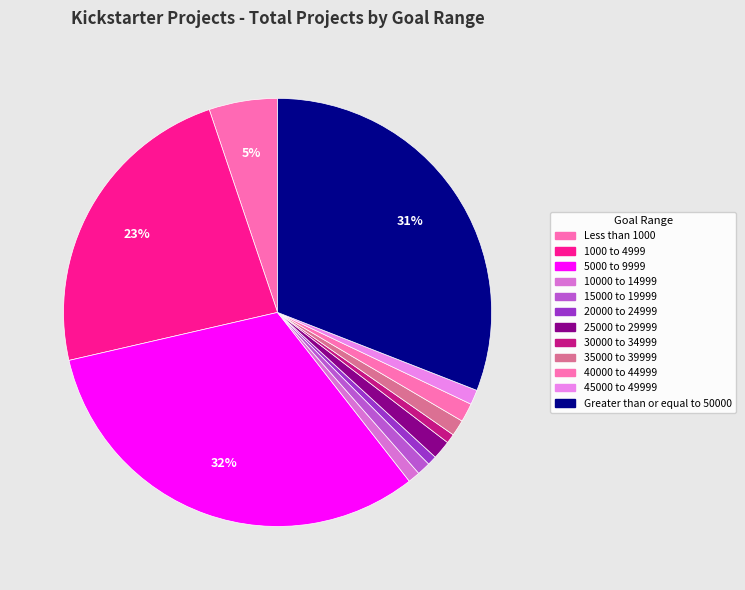

Is there any slice that represents more than half of the pie?

No